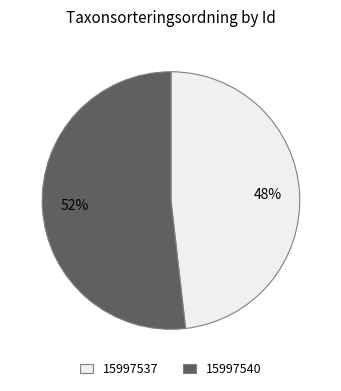

What is the smallest slice in the pie chart?

15997537